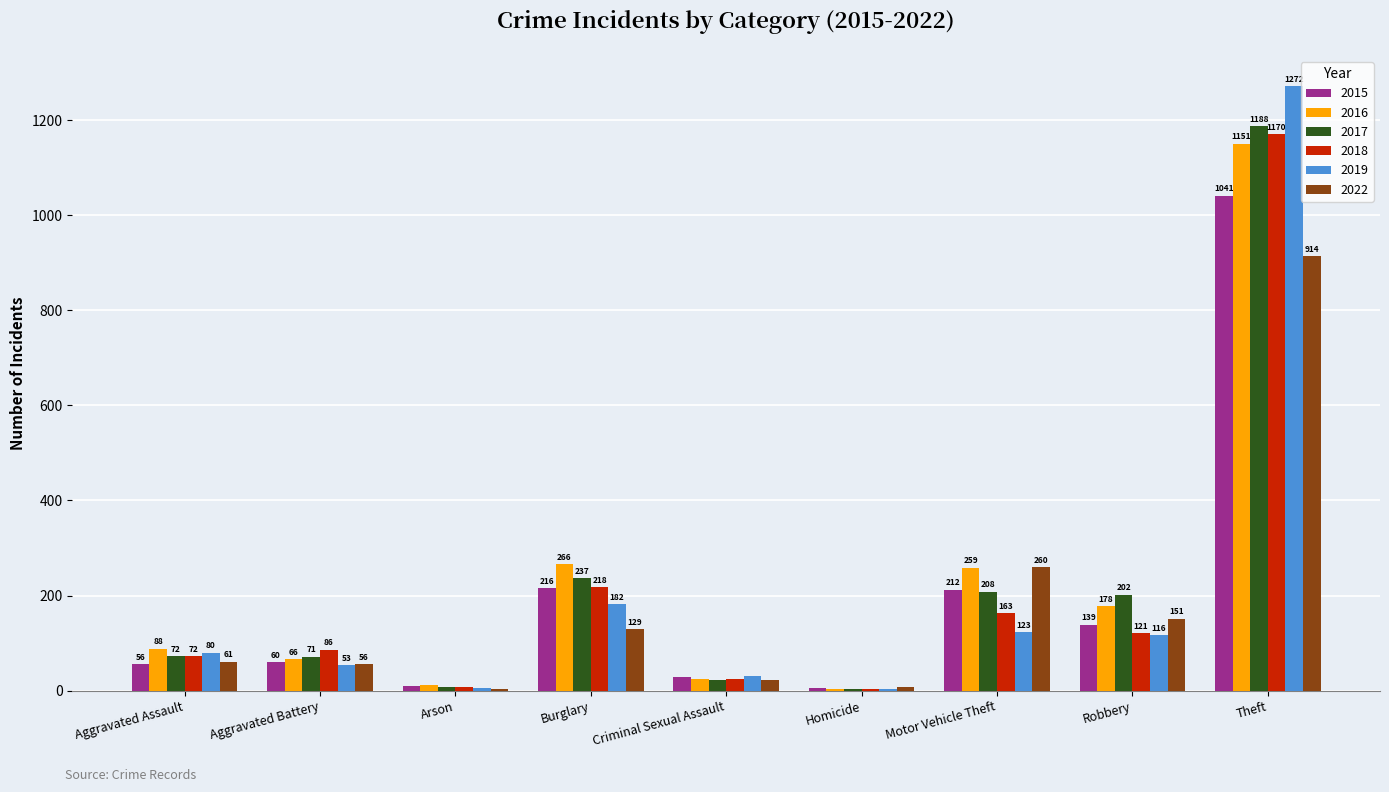

What is the sum of all 2015 values?

1768